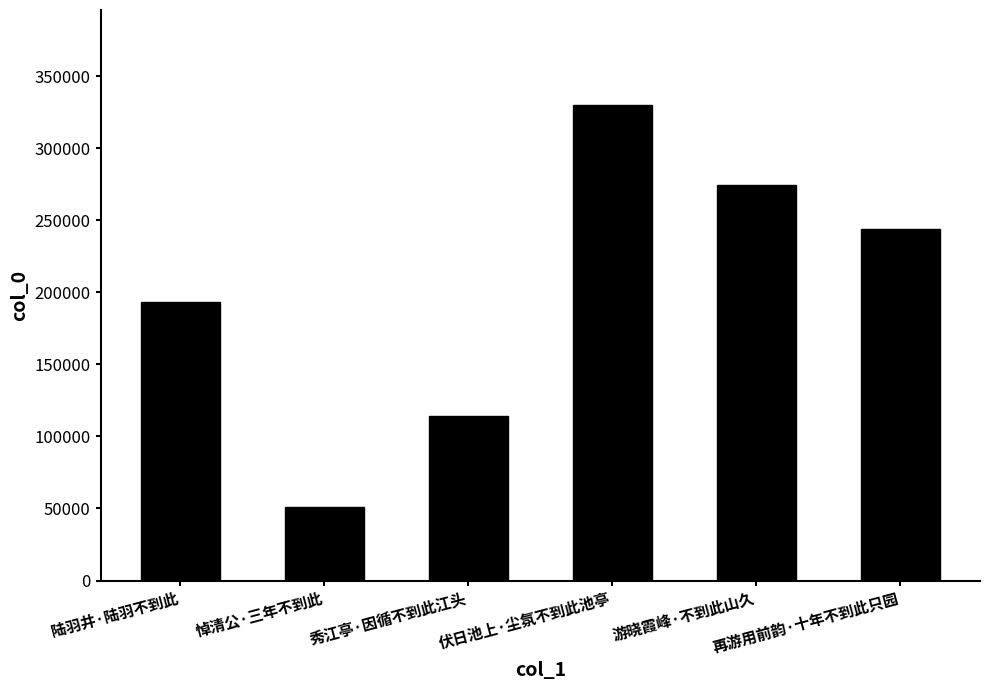

What is the value of the 3rd bar from the left?

114081